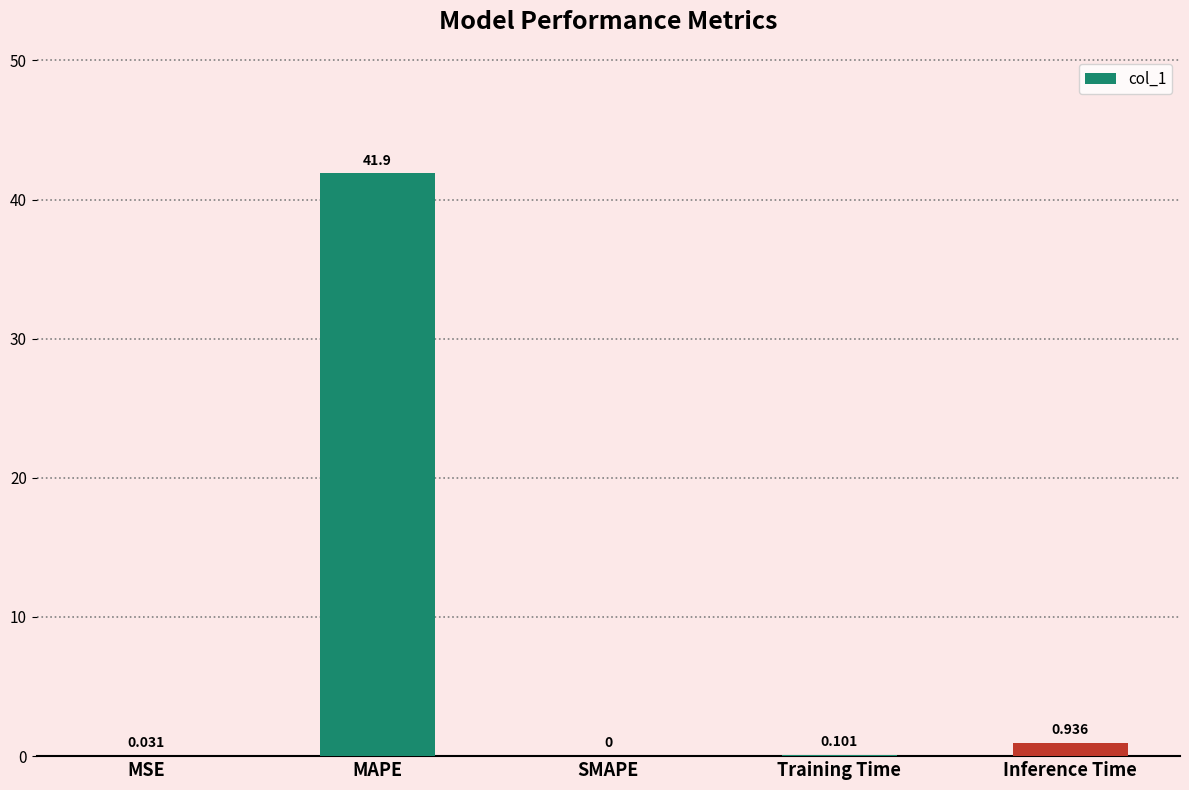

How many series are shown in this chart?

1